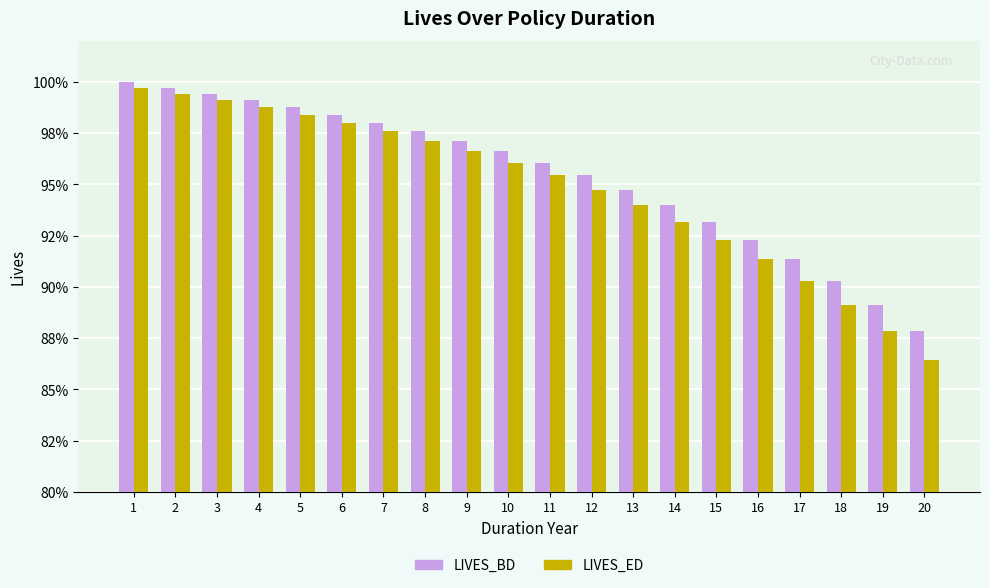

Are the bars horizontal?

No